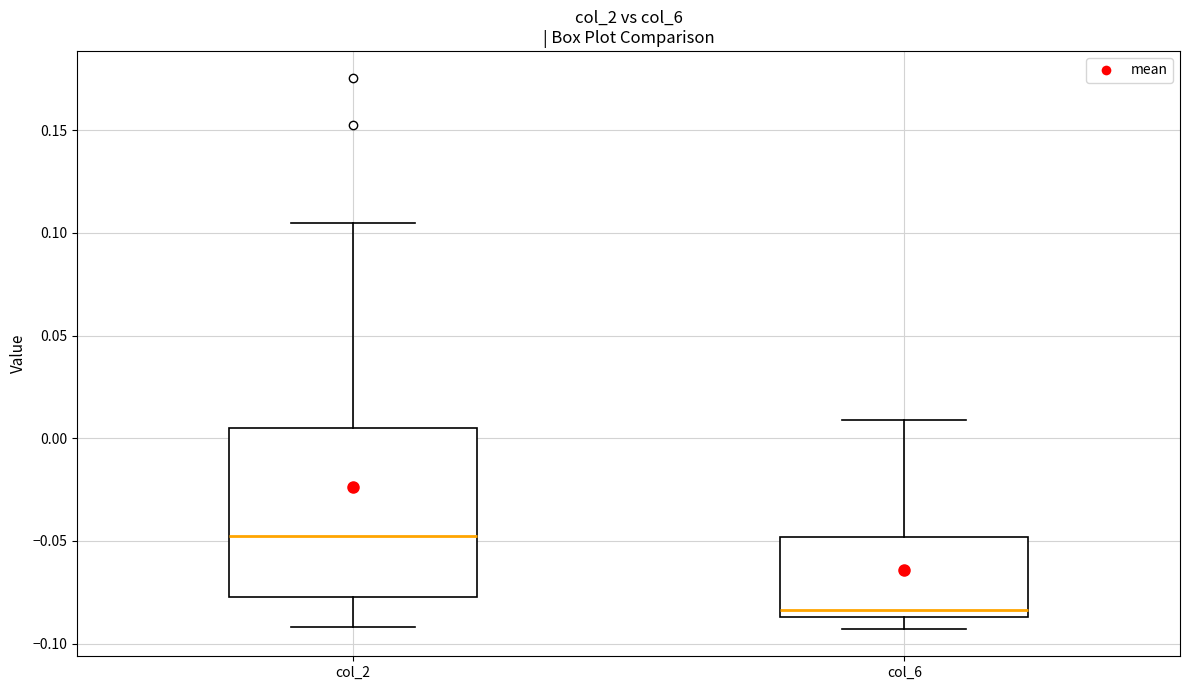

Where does the lower whisker of the box for col_6 end on the y-axis? The values are not printed on the chart, so give them approximately, as read against the axis.

-0.095